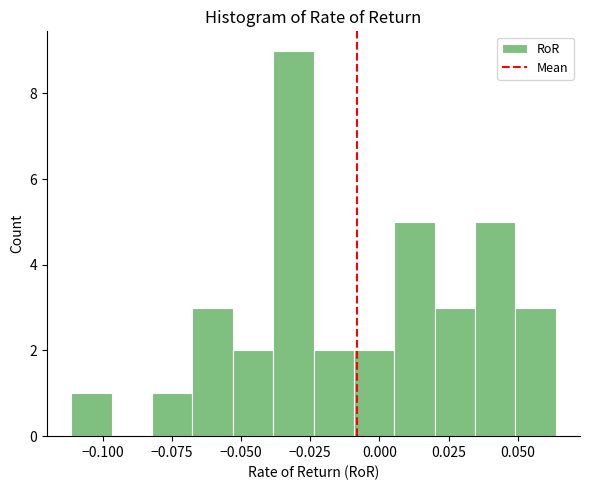

Read against the x-axis, roughly where is the centre of the tallest bar?

-0.030